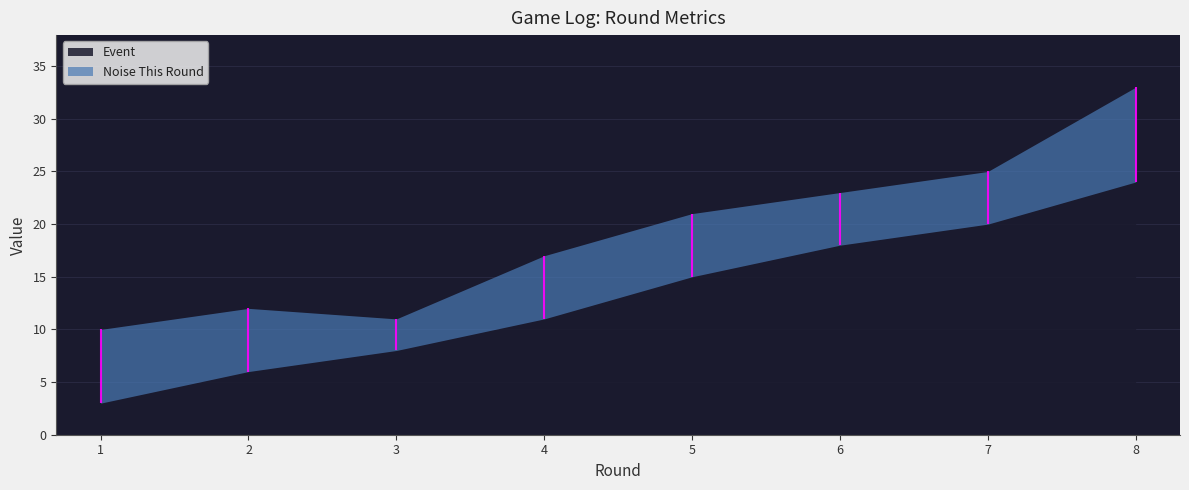

What is the sum of all Event values?

105